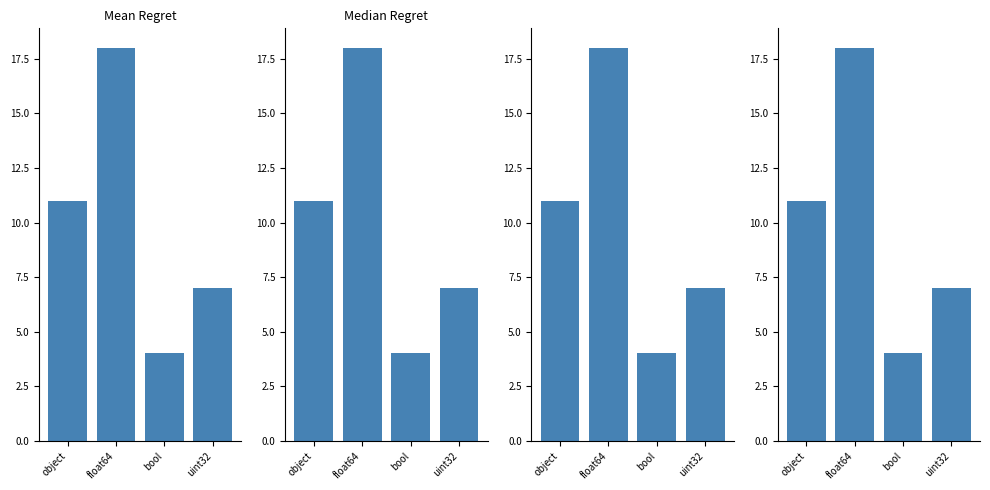

Which has a higher value, float64 or uint32?

float64